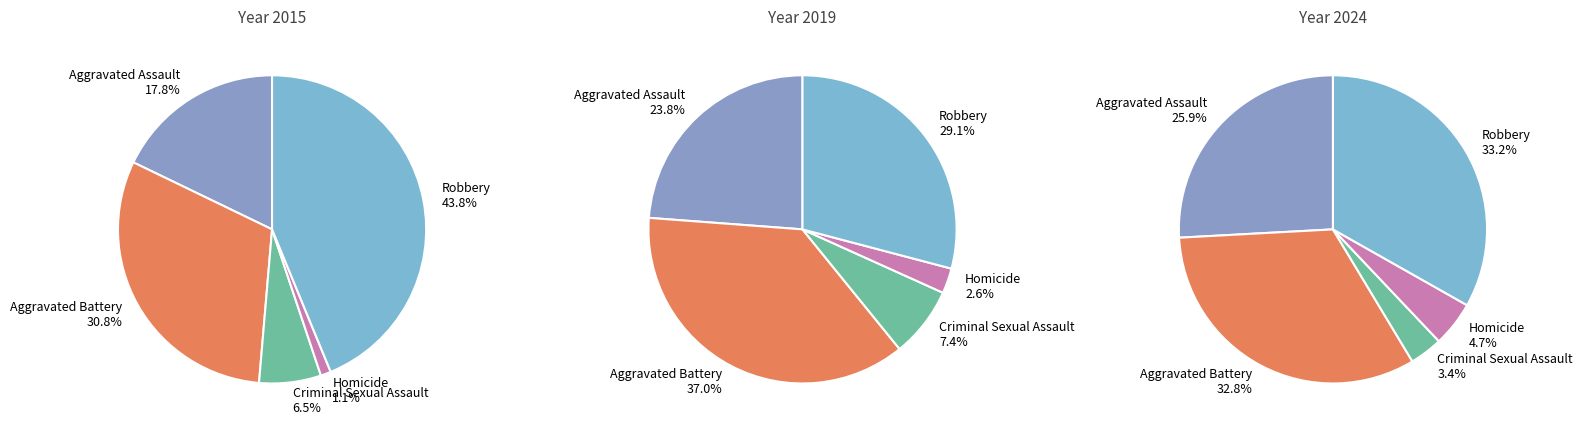

Count the number of slices in the pie.

5